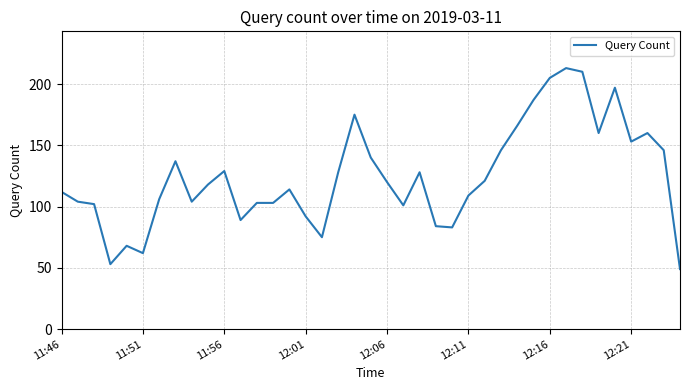

What is the difference between the second highest and minimum values?

161